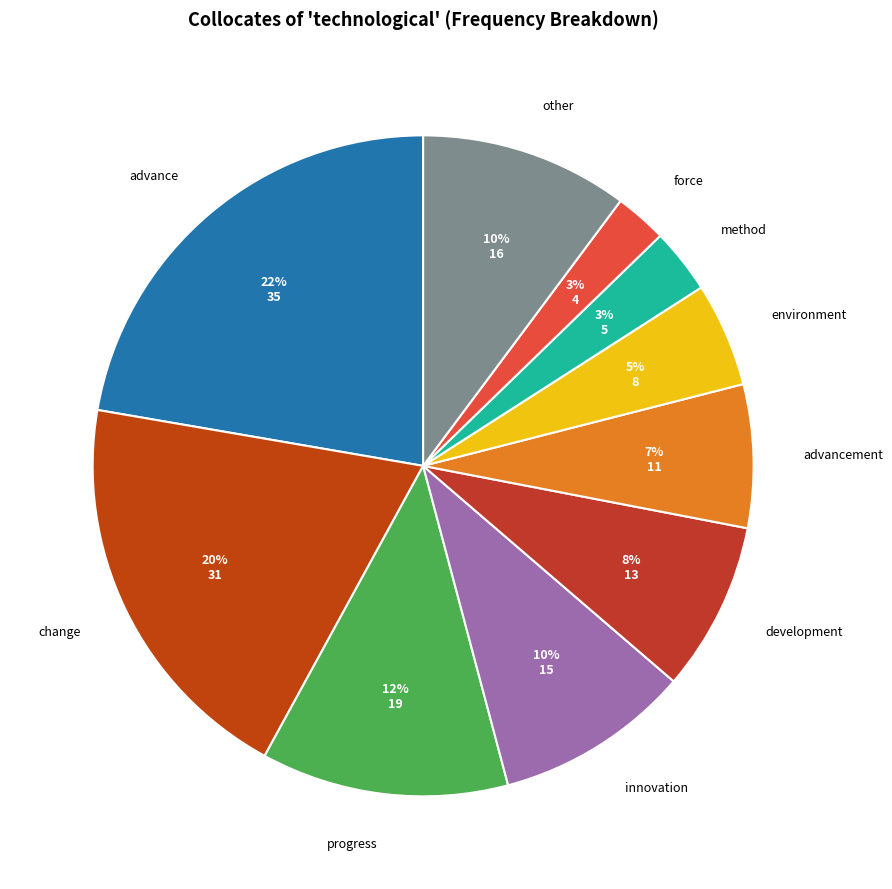

How many segments does this pie chart have?

10